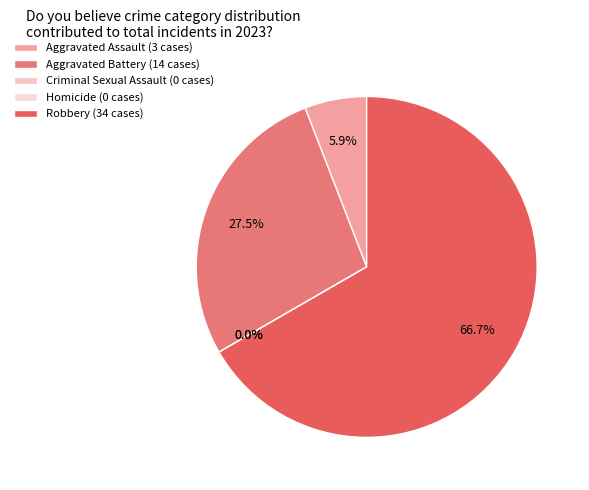

To the nearest percent, what is the average slice percentage?

20%